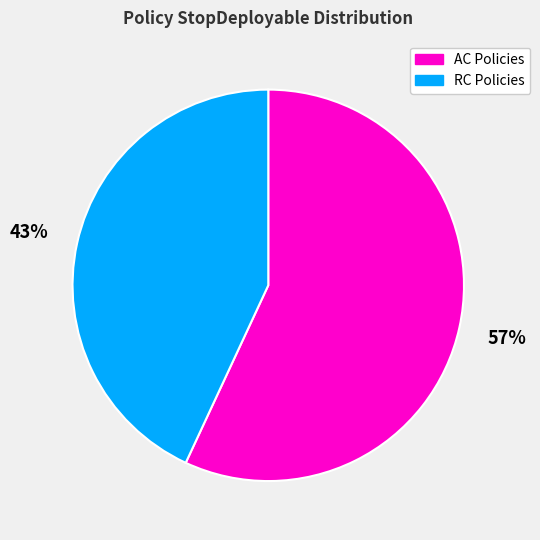

Is there any slice that represents more than half of the pie?

Yes